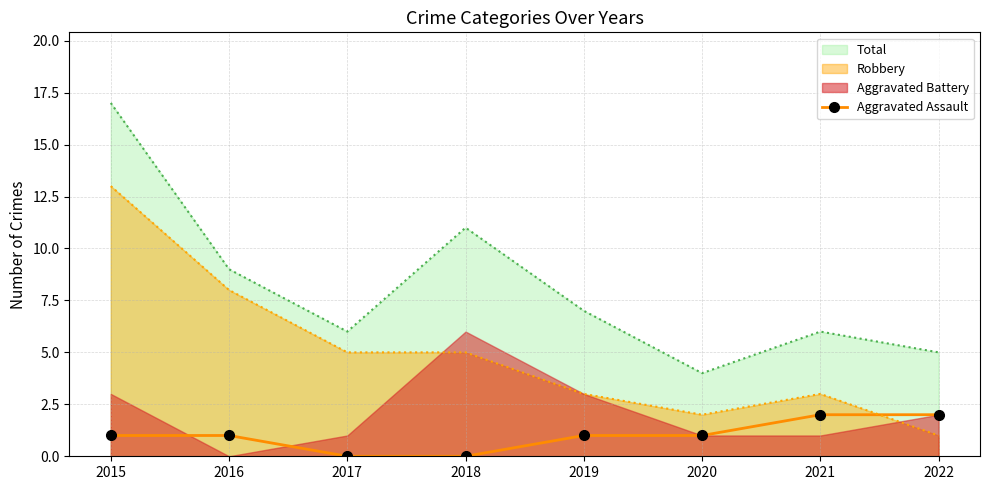

Where is the data nearest to the value 1?

2015